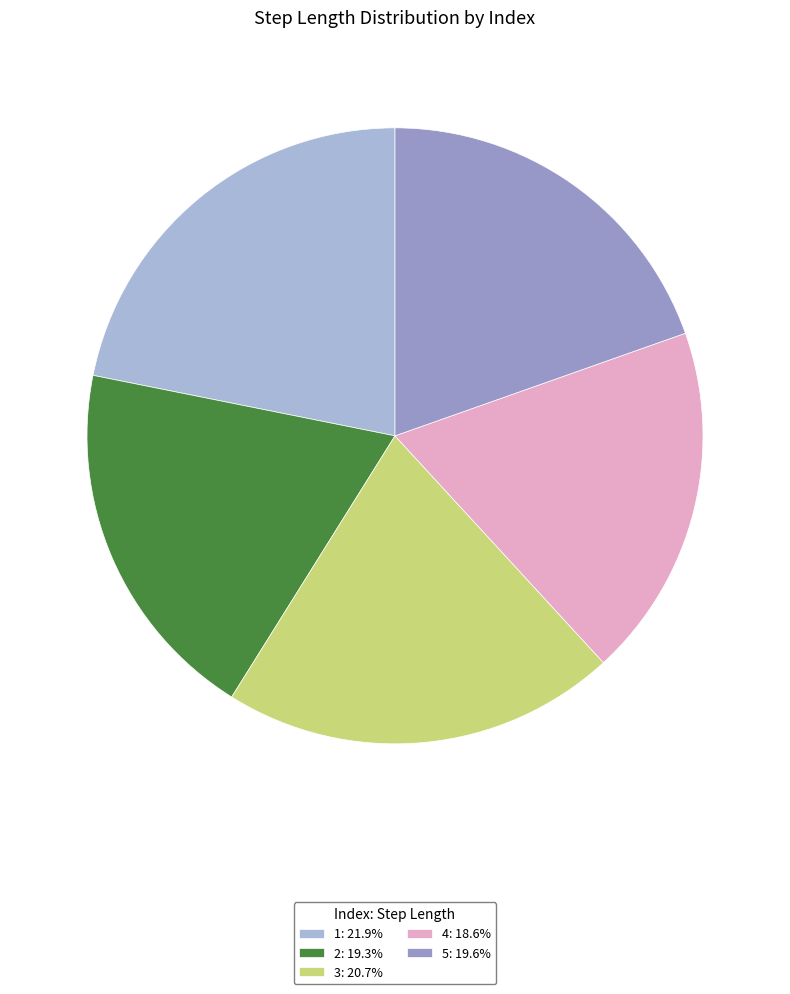

To the nearest percent, what is the combined percentage of 1 and 3?

43%